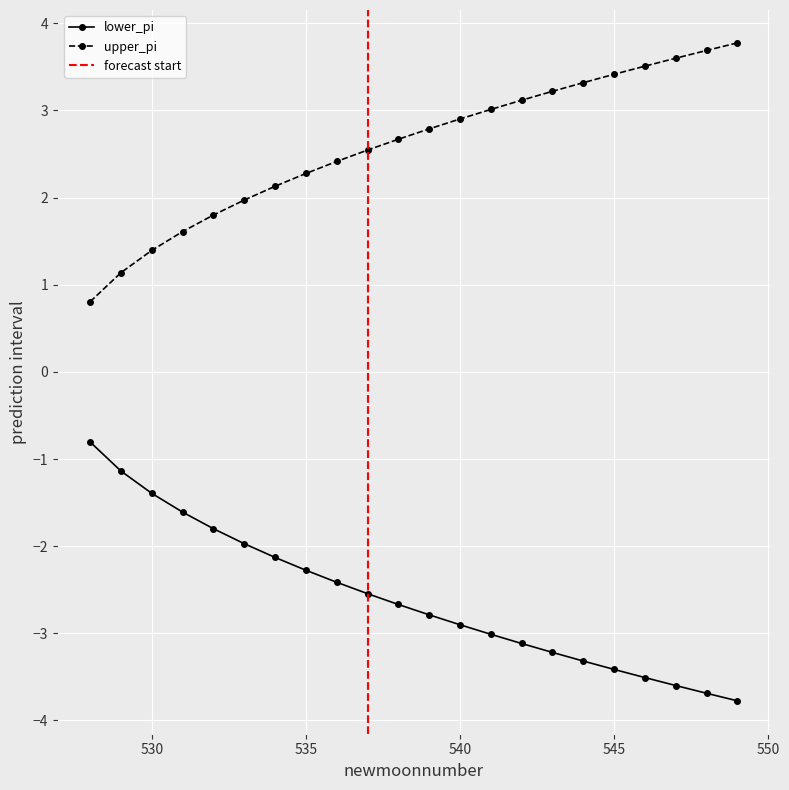

Reading left to right, list all the values displayed in this chart.

lower_pi: -0.8	-1.1	-1.4	-1.6	-1.8	-2.0	-2.1	-2.3	-2.4	-2.5	-2.7	-2.8	-2.9	-3.0	-3.1	-3.2	-3.3	-3.4	-3.5	-3.6	-3.7	-3.8
upper_pi: 0.8	1.1	1.4	1.6	1.8	2.0	2.1	2.3	2.4	2.5	2.7	2.8	2.9	3.0	3.1	3.2	3.3	3.4	3.5	3.6	3.7	3.8